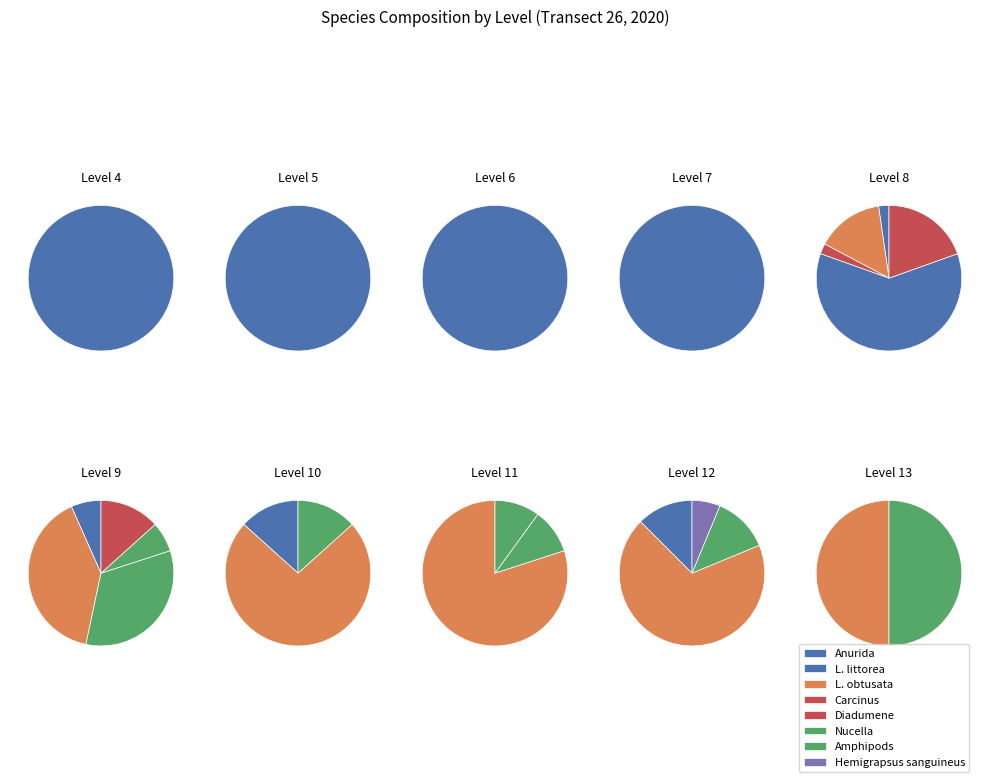

Approximately how many times larger is the value at Nucella compared to Anurida?

0.1